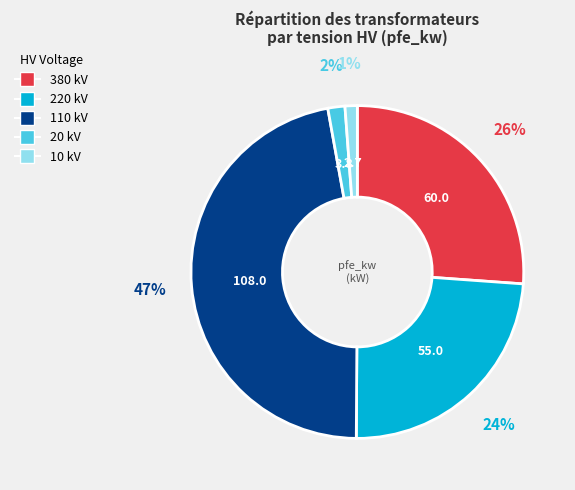

How many segments does this pie chart have?

5